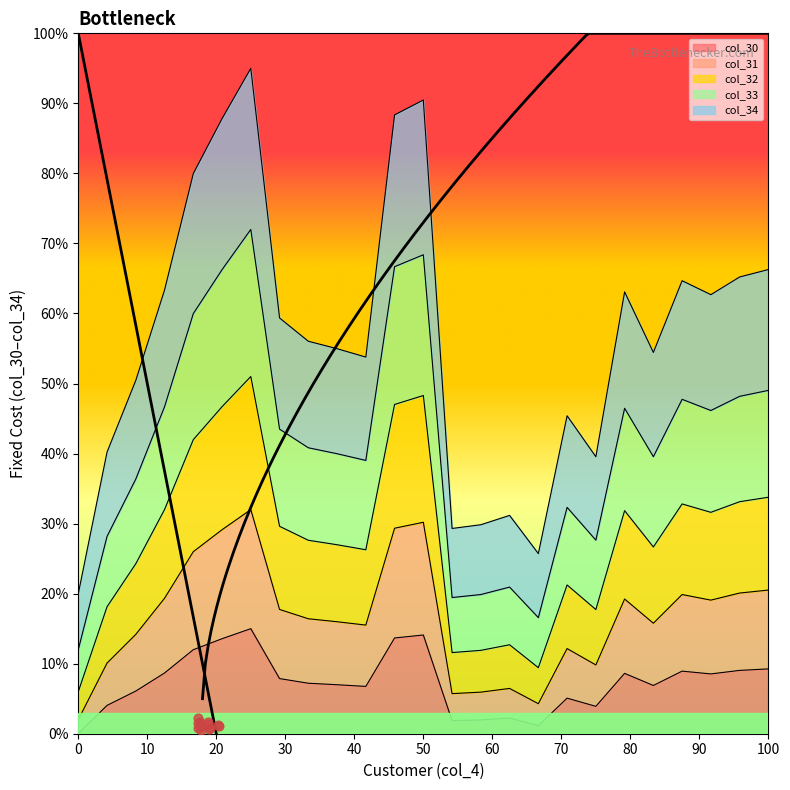

The value of col_30 at 0 is 0.0. True or false?

True